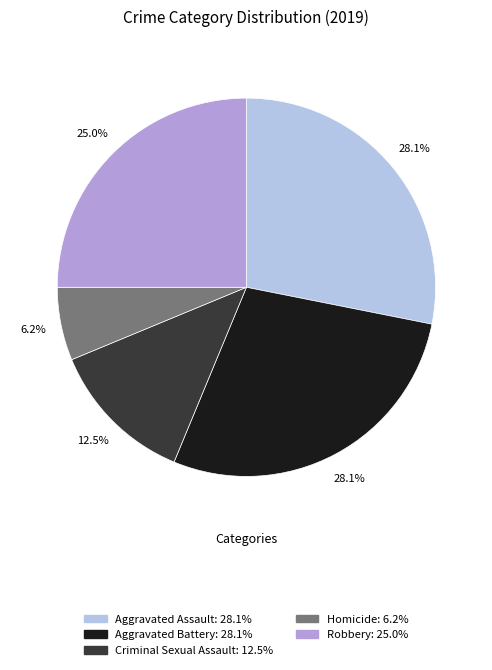

Combined, do Aggravated Battery and Homicide account for over 50%?

No